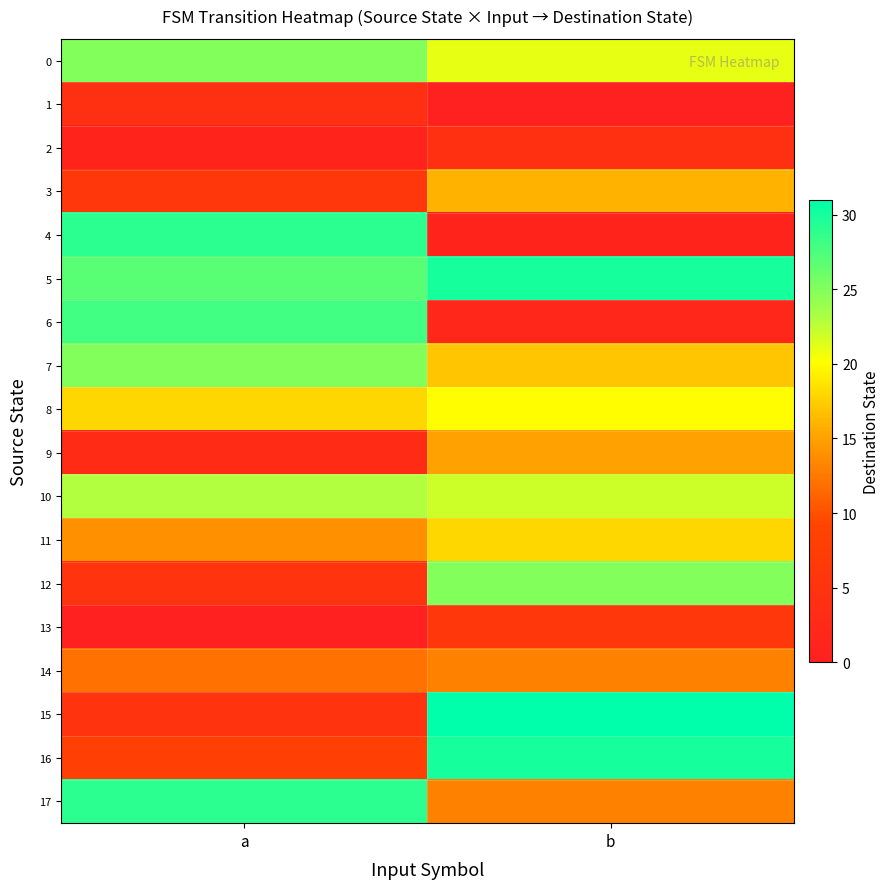

Reading right to left, what are all the values shown in this chart?

0: b=21	a=25
1: b=0	a=4
2: b=4	a=1
3: b=16	a=6
4: b=1	a=29
5: b=30	a=27
6: b=2	a=28
7: b=17	a=25
8: b=20	a=18
9: b=15	a=3
10: b=22	a=23
11: b=18	a=14
12: b=25	a=5
13: b=6	a=0
14: b=13	a=12
15: b=31	a=5
16: b=30	a=8
17: b=13	a=29